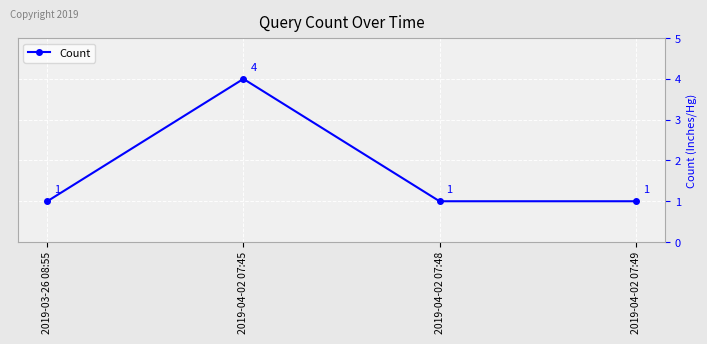

Which category has the highest value across all series?

2019-04-02 07:45